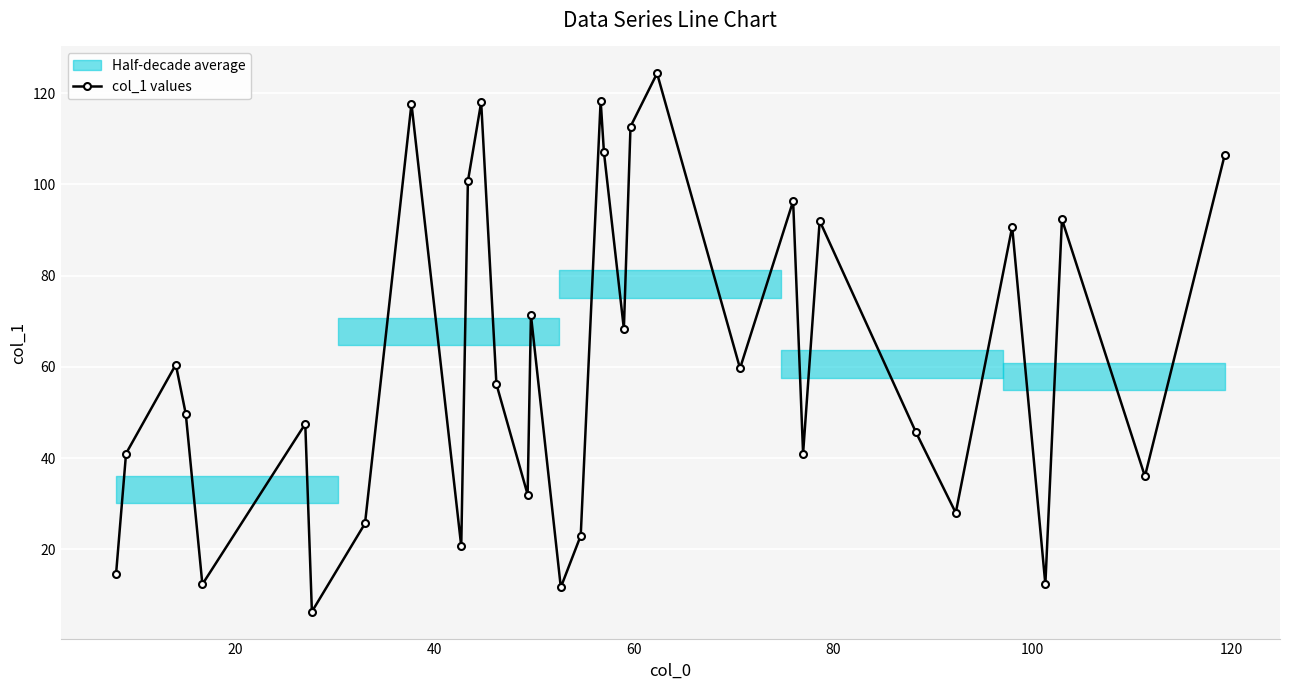

Reading left to right, list all the values displayed in this chart.

14.7	41.0	60.5	49.7	12.3	47.5	6.3	25.7	117.7	20.7	100.7	118.0	56.2	32.0	71.3	11.7	23.0	118.3	107.0	68.3	112.7	124.3	59.7	96.3	41.0	92.0	45.7	28.0	90.7	12.3	92.3	36.0	106.3